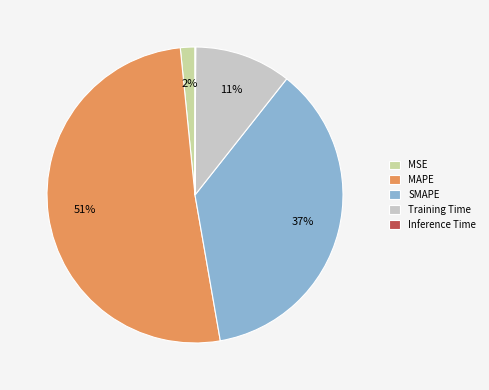

Is the sum of Training Time and MSE greater than half?

No